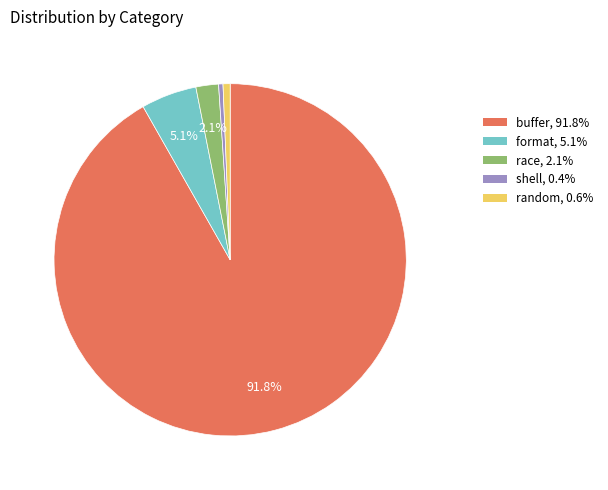

To the nearest percent, what is the average slice percentage?

20%